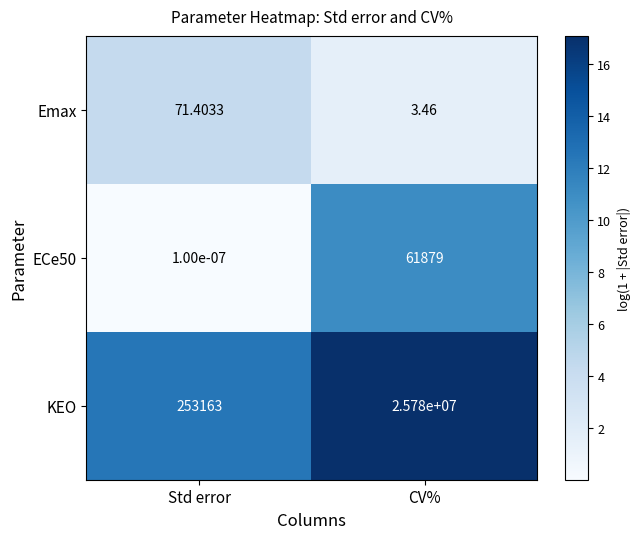

Is the value of KEO at CV% greater than the value of ECe50 at Std error?

Yes